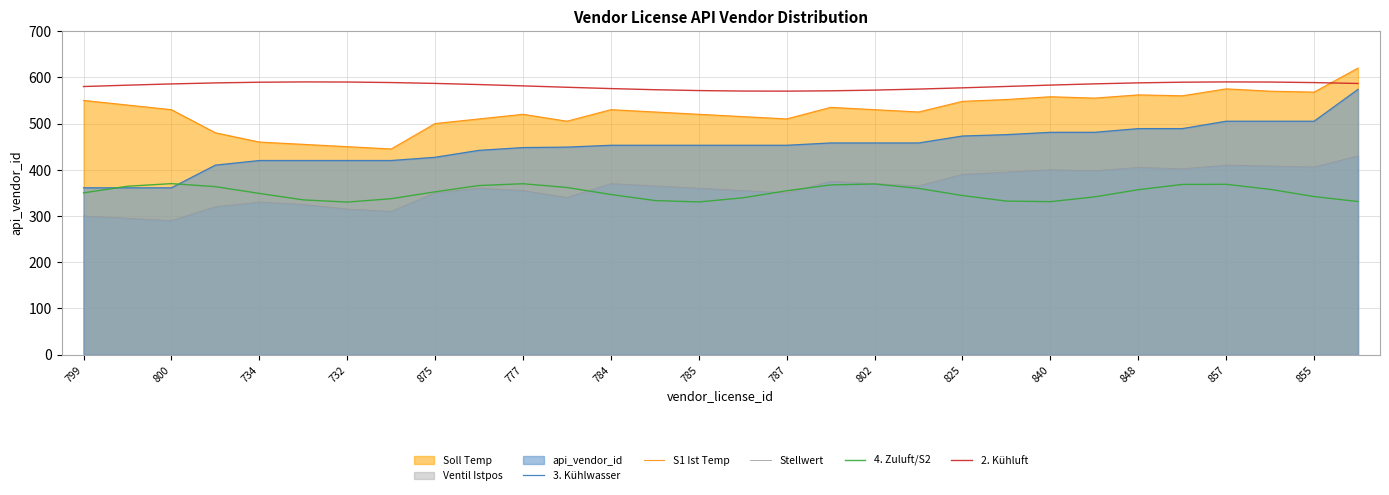

Which series has the largest total across all categories?

2. Kühluft